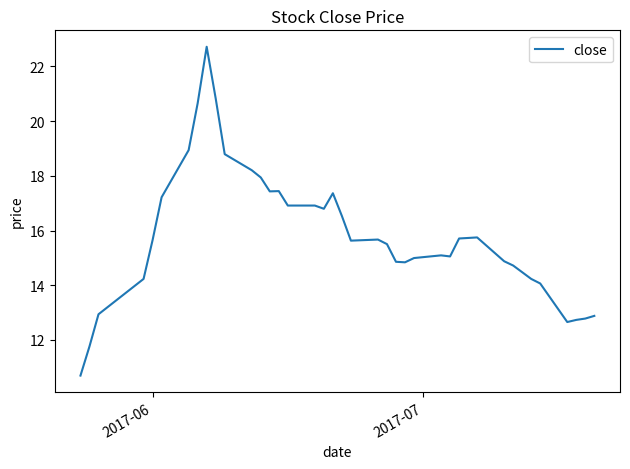

What is the difference between the maximum and minimum values?

12.0